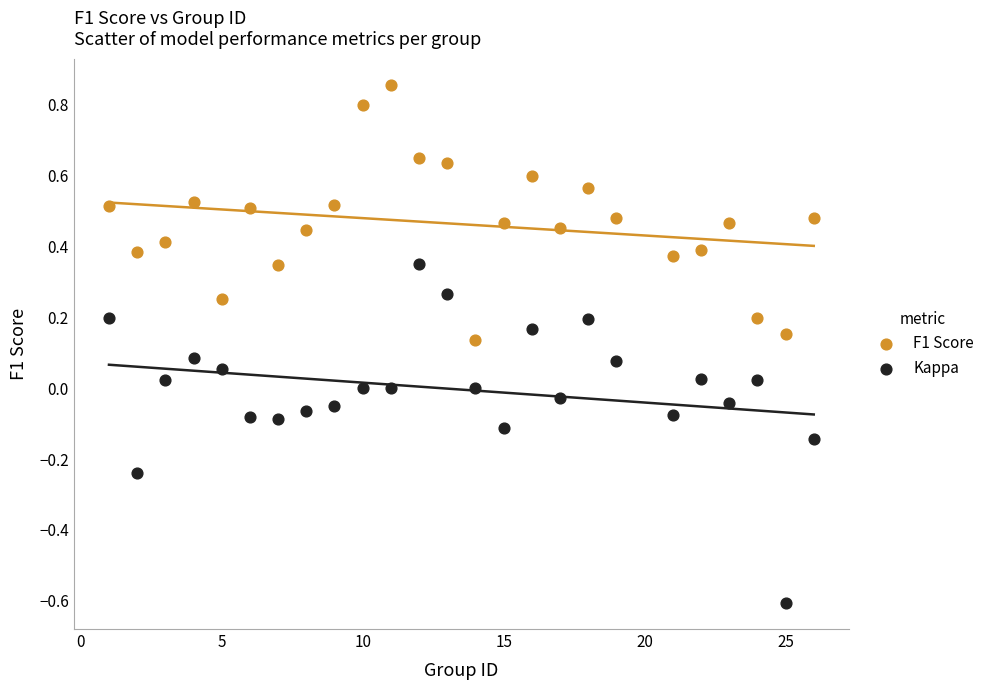

Which series has the largest Y range (max minus min)?

Kappa